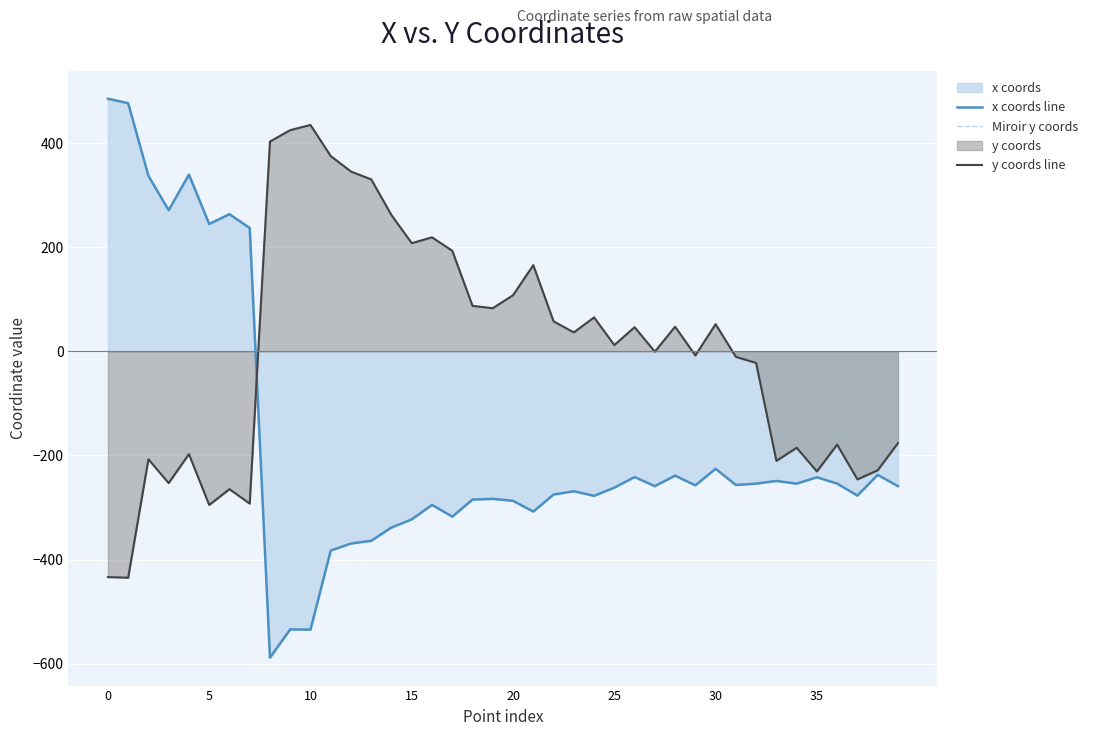

Does the chart display data point markers on the line(s)?

No